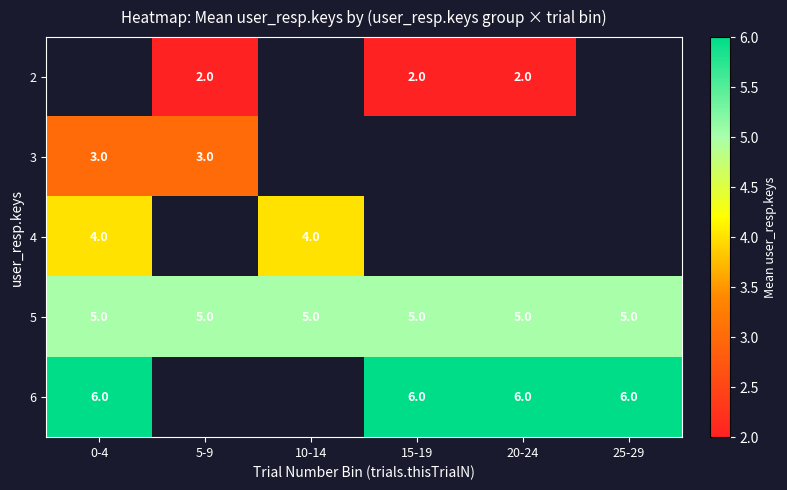

Count the number of categories in the chart.

6